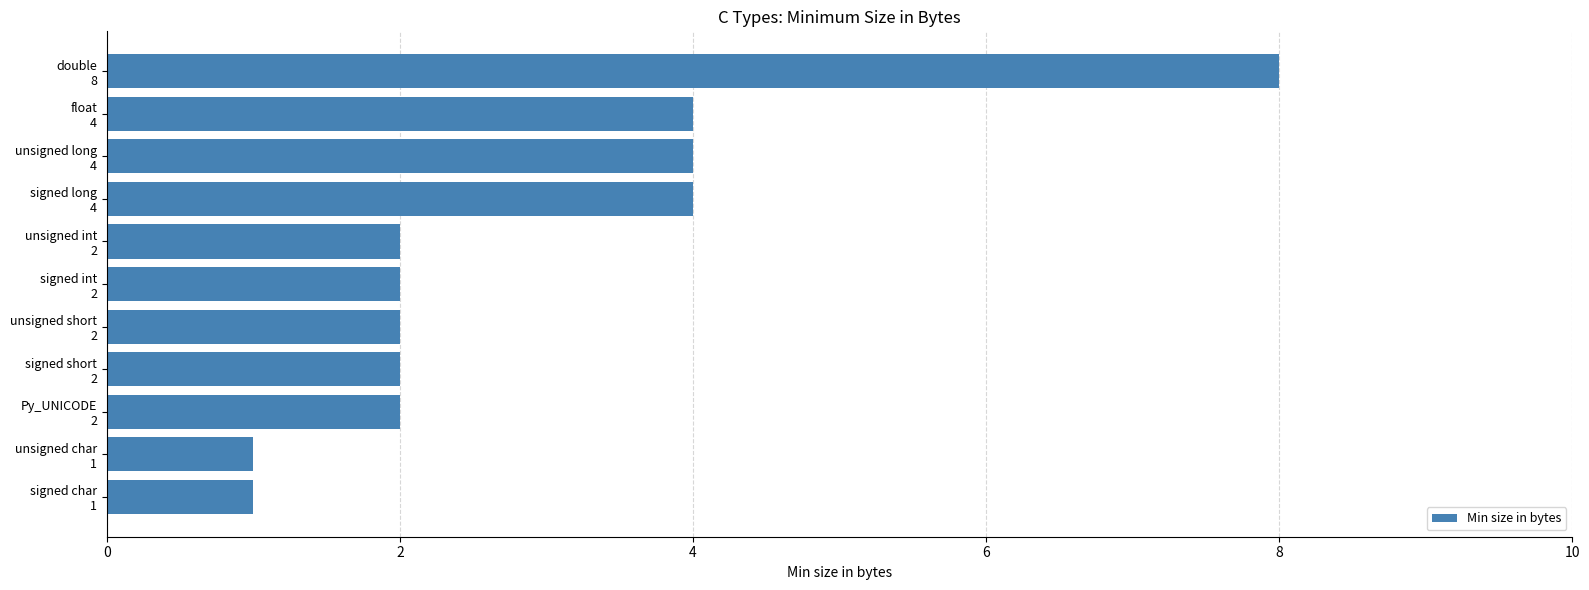

What is the difference between the maximum and second lowest values?

7